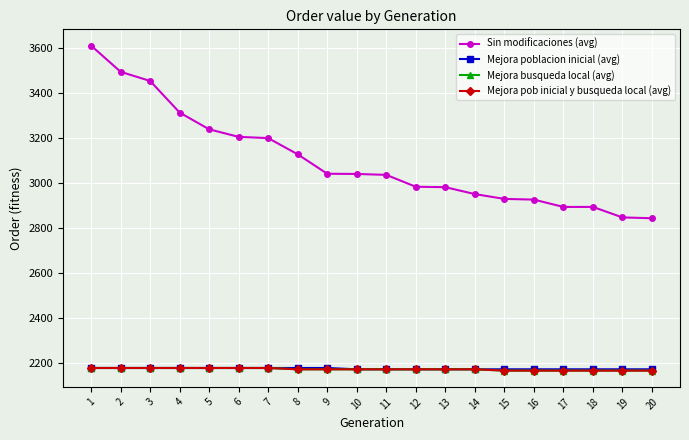

List the labels in order of Mejora pob inicial y busqueda local (avg) value, smallest first.

15, 16, 17, 18, 19, 20, 8, 9, 10, 11, 12, 13, 14, 1, 2, 3, 4, 5, 6, 7